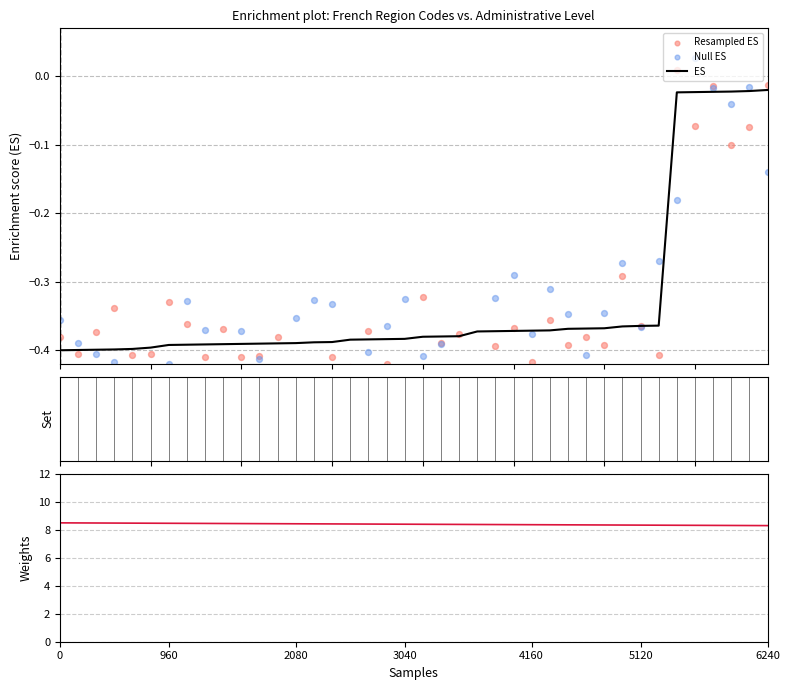

What is the total value across all series at 5120?

7.2